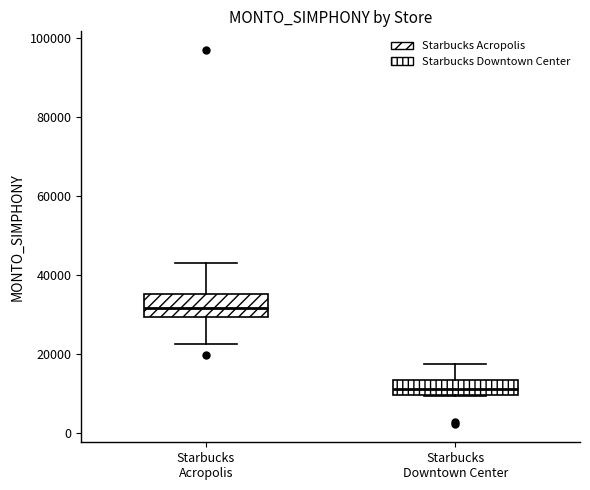

Reading left to right, read every box against the y-axis: the position of its median line, the range the box covers, and the ends of its whiskers. The values are not printed on the chart, so give them approximately, as read against the axis.

Starbucks Acropolis: median 32000, box 30000 to 36000, whiskers 22000 to 44000
Starbucks Downtown Center: median 12000, box 10000 to 14000, whiskers 10000 to 18000